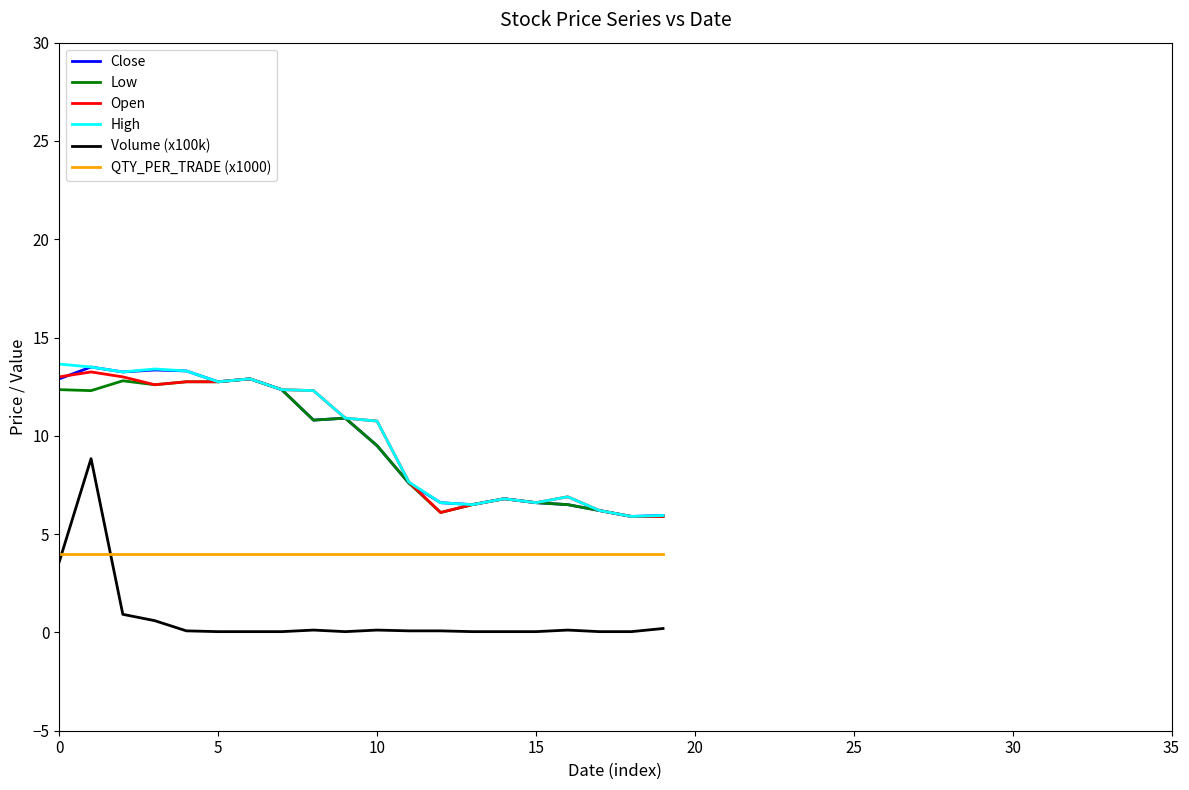

What is the minimum value for High?

5.9